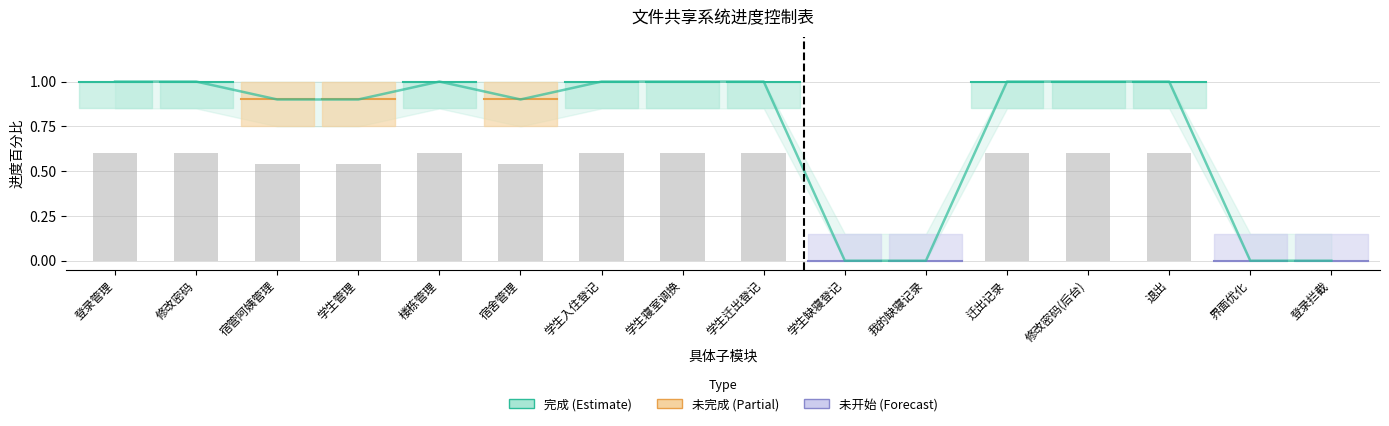

What is the spread (max minus min) of values at 楼栋管理?

0.4